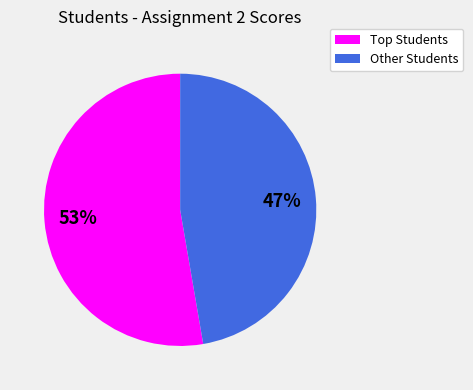

How many segments does this pie chart have?

2